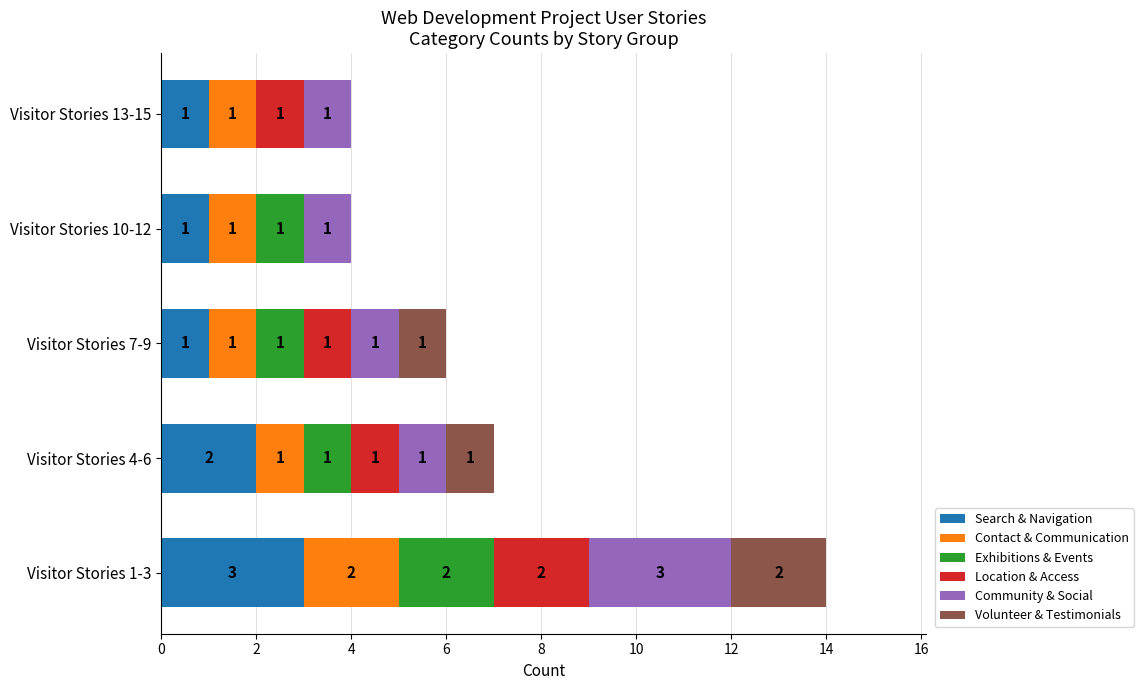

How many values in the Search & Navigation series exceed 1?

2